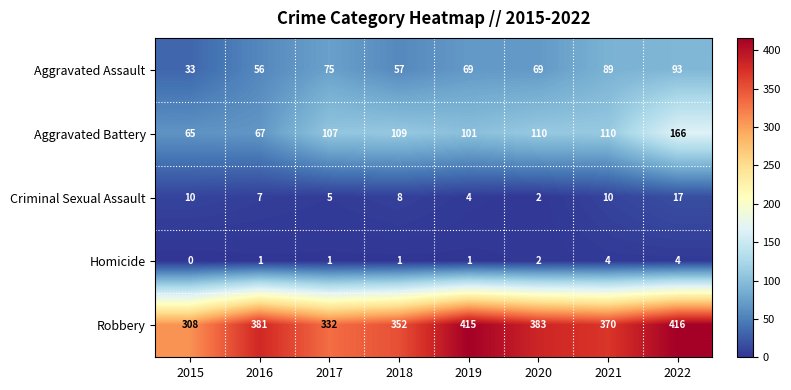

Rank the series by their maximum value, from highest to lowest.

Robbery, Aggravated Battery, Aggravated Assault, Criminal Sexual Assault, Homicide